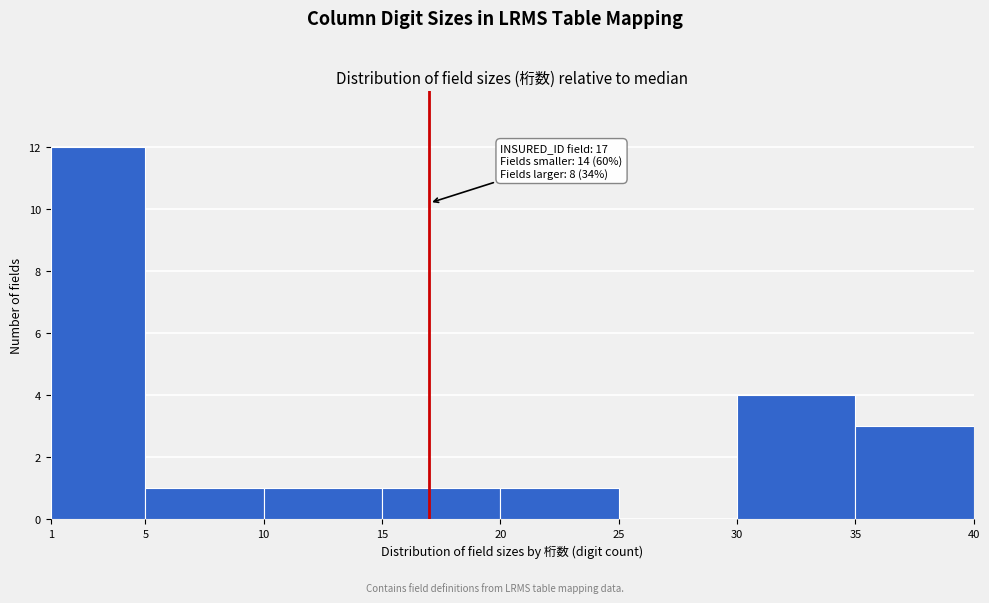

Over which range of the x-axis is the bar tallest?

1 to 5